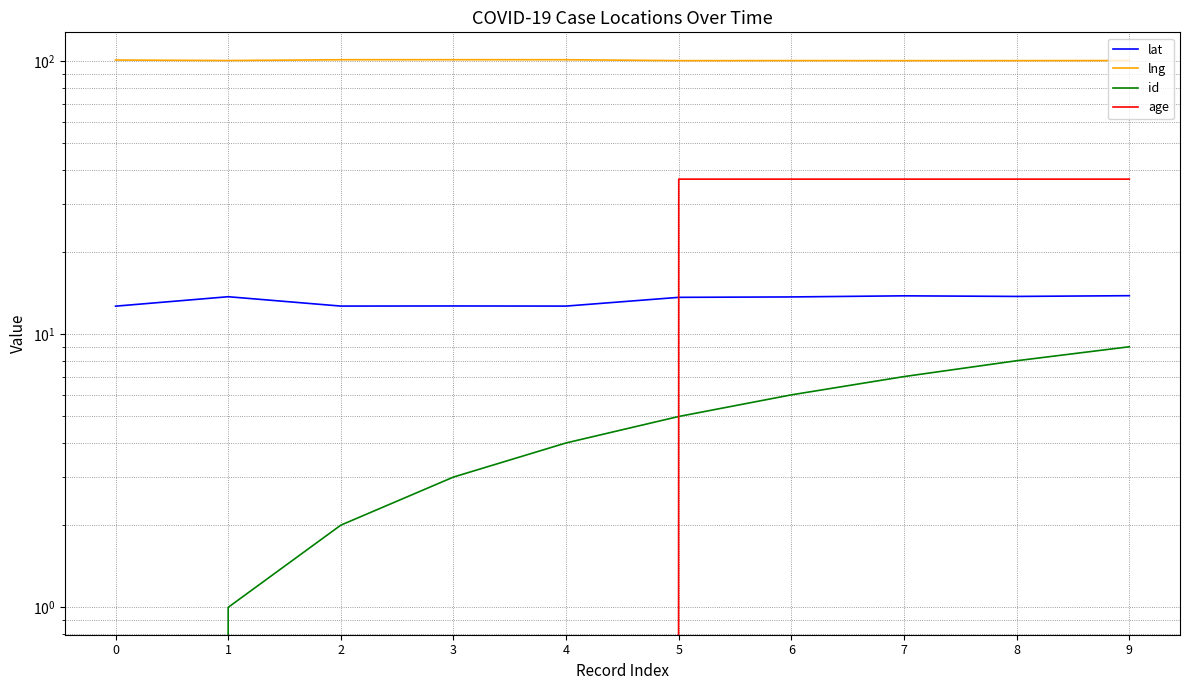

What are all the series names shown in the legend?

lat, lng, id, age